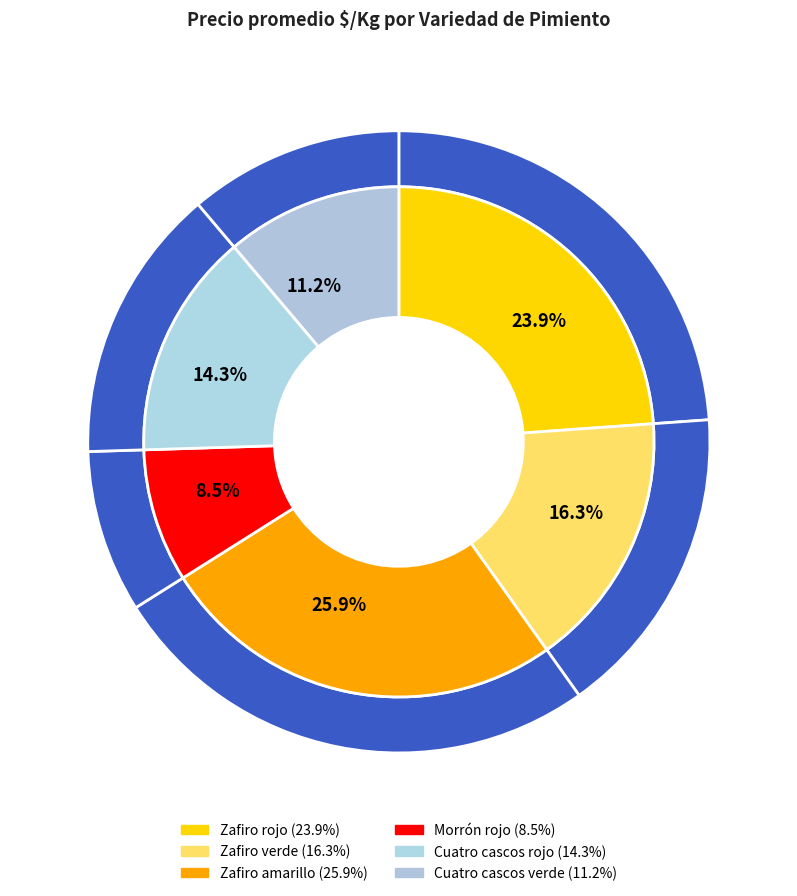

To the nearest percent, what is the difference between the Zafiro amarillo and Morrón rojo slice percentages?

17%